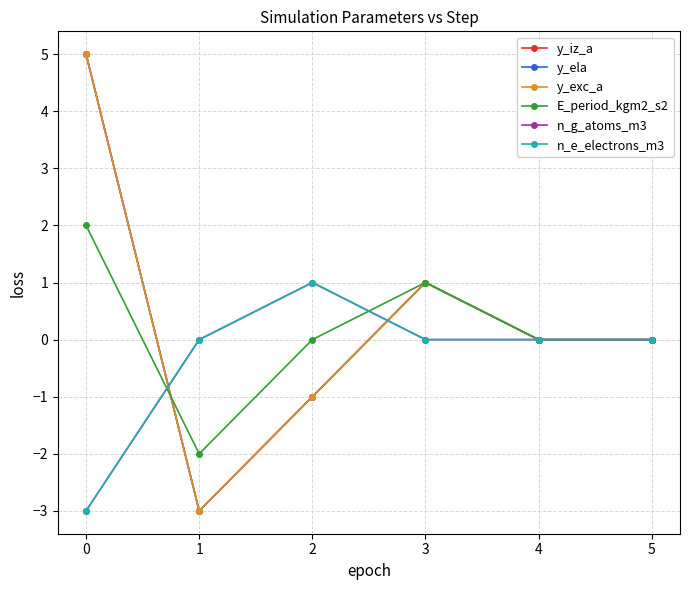

Reading right to left, what are all the values shown in this chart?

y_iz_a: 0	0	1	-1	-3	5
y_ela: 0	0	1	-1	-3	5
y_exc_a: 0	0	1	-1	-3	5
E_period_kgm2_s2: 0	0	1	0	-2	2
n_g_atoms_m3: 0	0	0	1	0	-3
n_e_electrons_m3: 0	0	0	1	0	-3